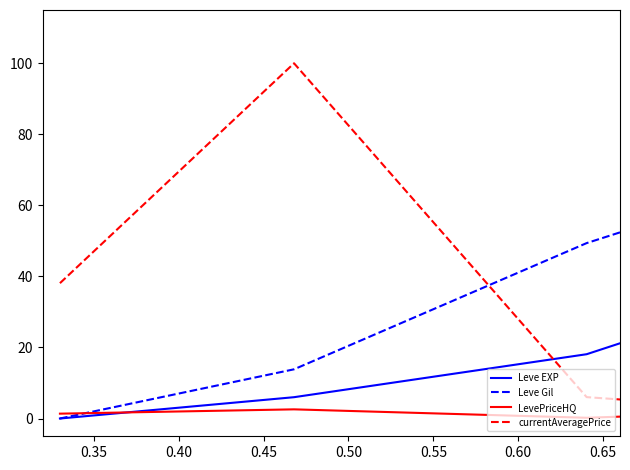

What is the average value of the currentAveragePrice series?

22.0